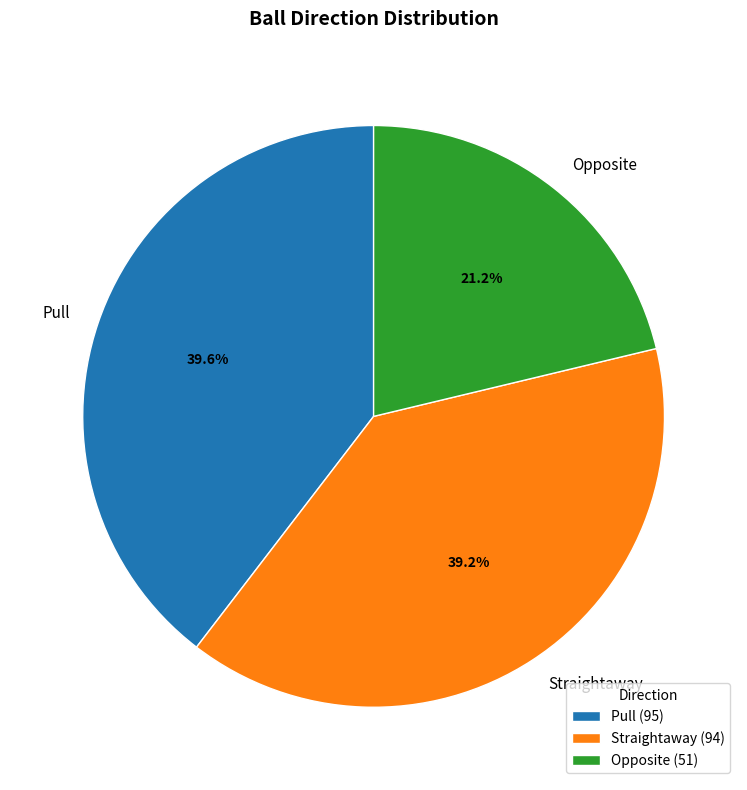

True or false: Straightaway accounts for 39% of the total.

True